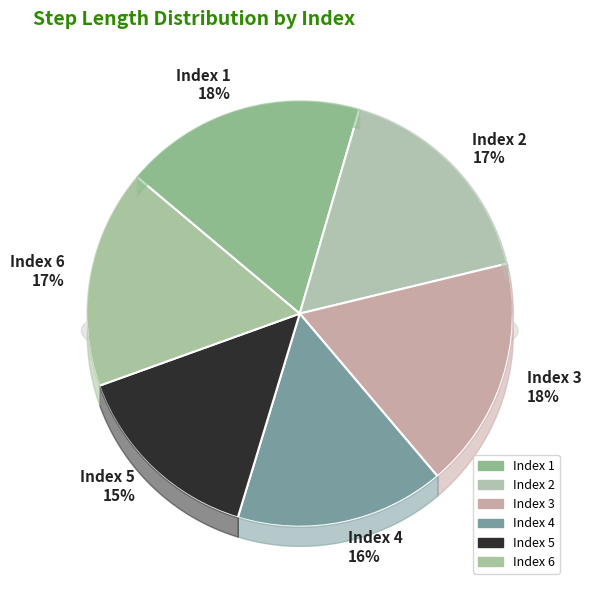

Rank the categories by value from lowest to highest.

5, 4, 6, 2, 3, 1